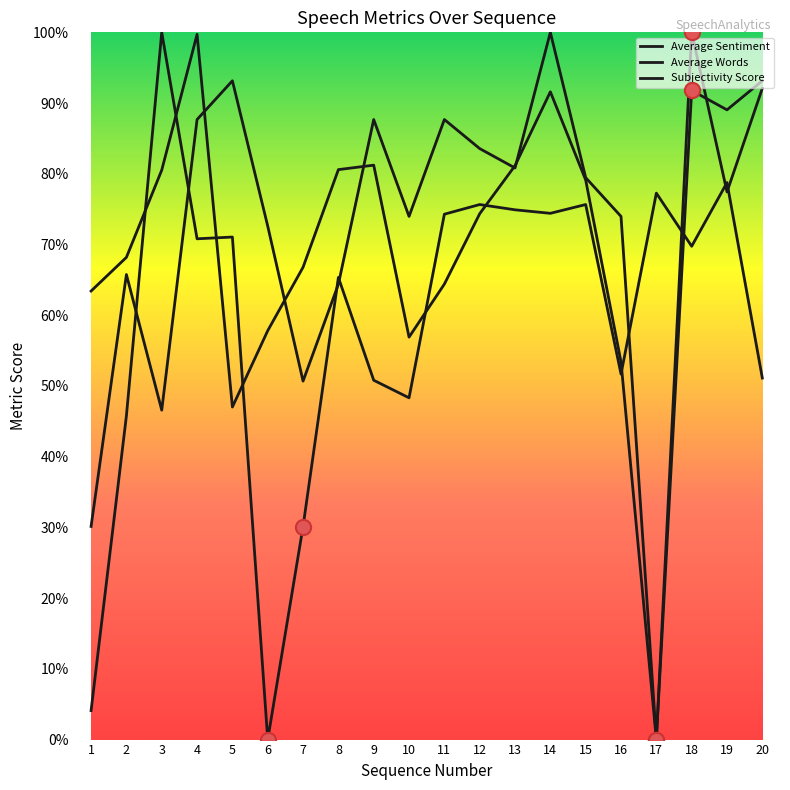

At how many categories does at least one series exceed 2?

14